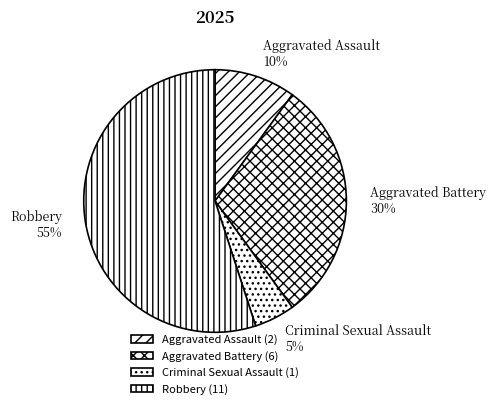

The Aggravated Assault slice represents 23% of the pie. True or false?

False